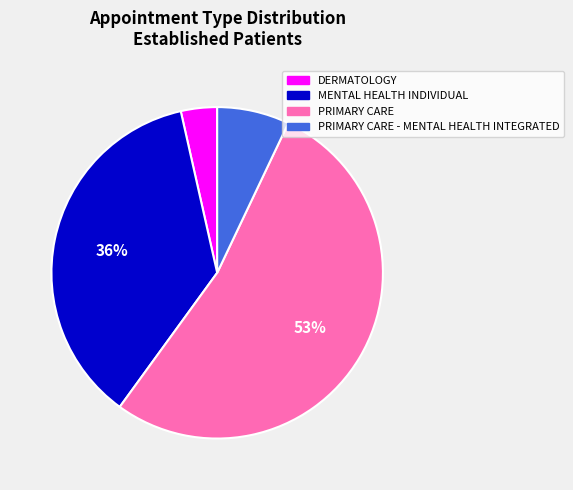

Which category accounts for the majority?

PRIMARY CARE